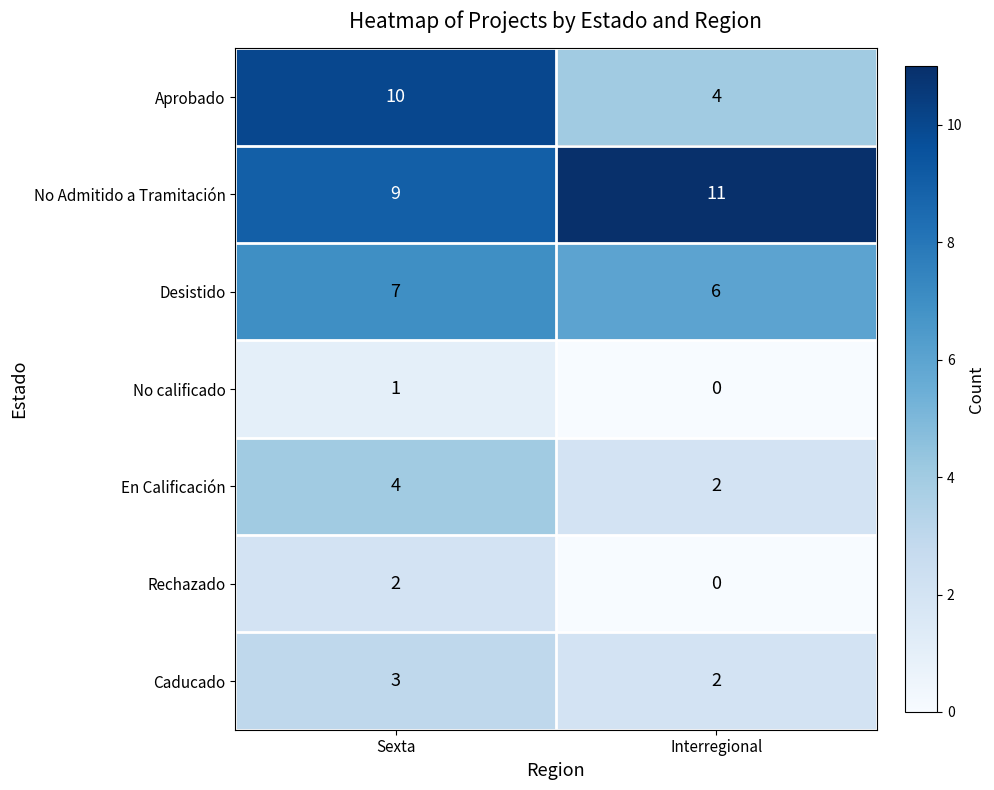

Reading left to right, extract all data points from this chart.

Aprobado: Sexta=10	Interregional=4
No Admitido a Tramitación: Sexta=9	Interregional=11
Desistido: Sexta=7	Interregional=6
No calificado: Sexta=1	Interregional=0
En Calificación: Sexta=4	Interregional=2
Rechazado: Sexta=2	Interregional=0
Caducado: Sexta=3	Interregional=2